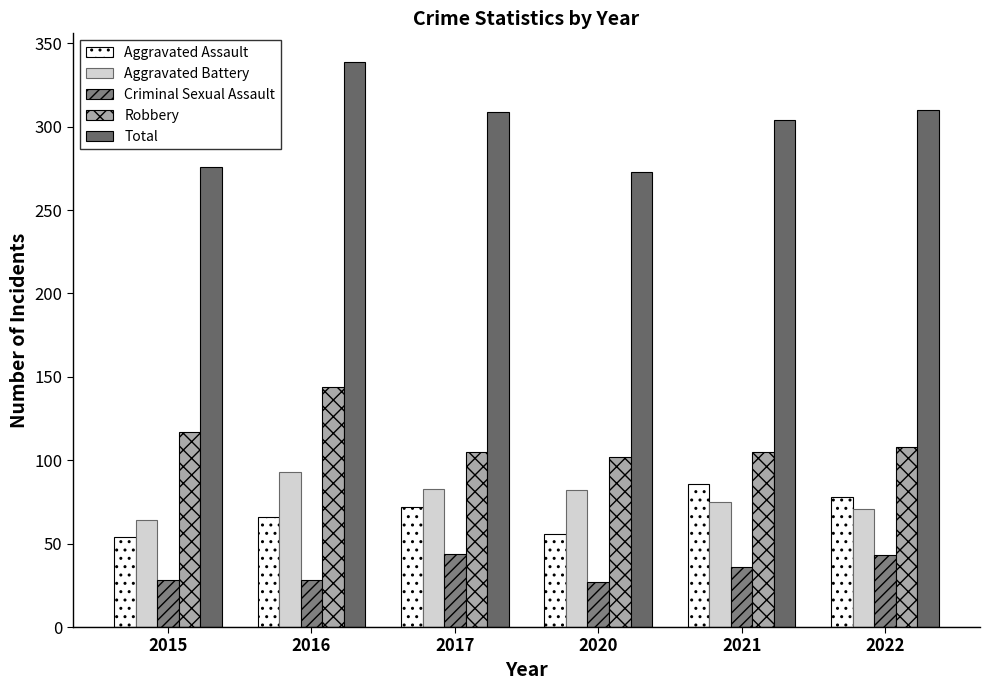

At how many categories does at least one series exceed 253?

6